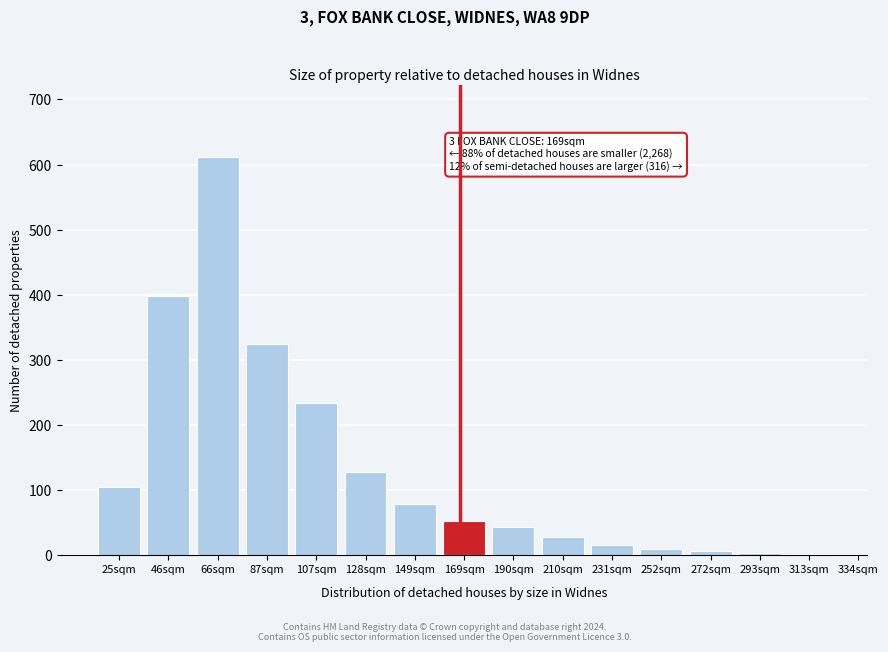

What is the change in value from 66sqm to 210sqm?

-584